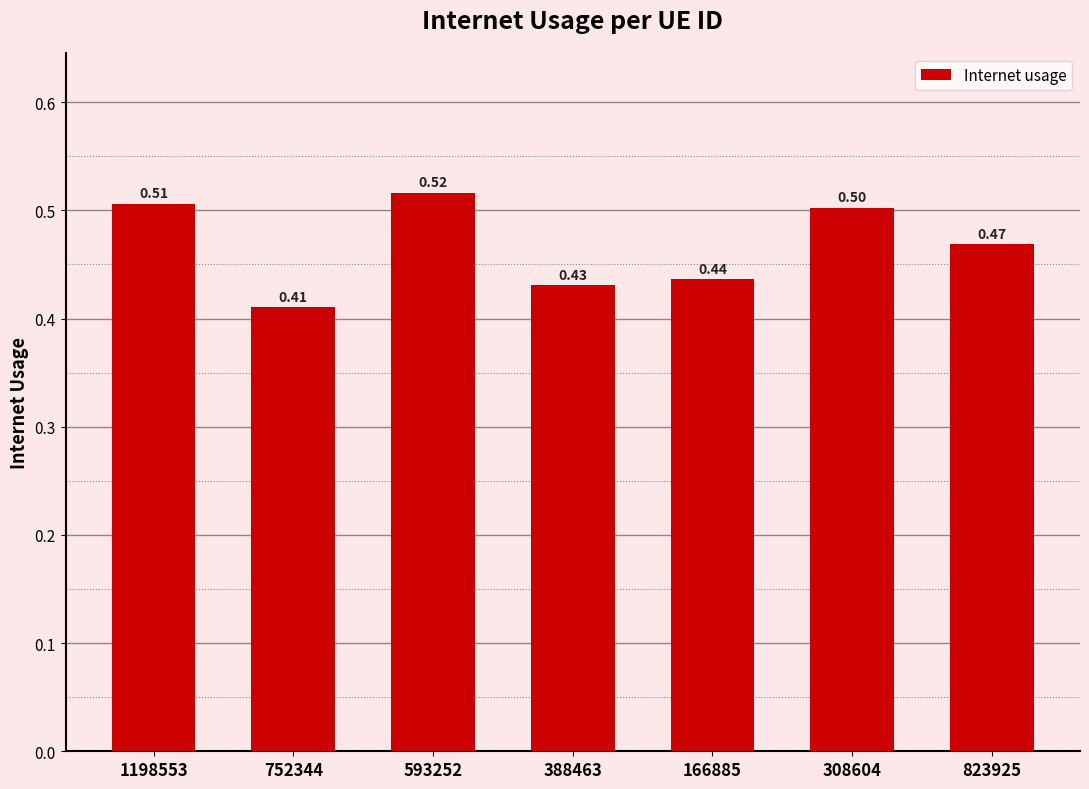

What is the sum of all values?

3.3